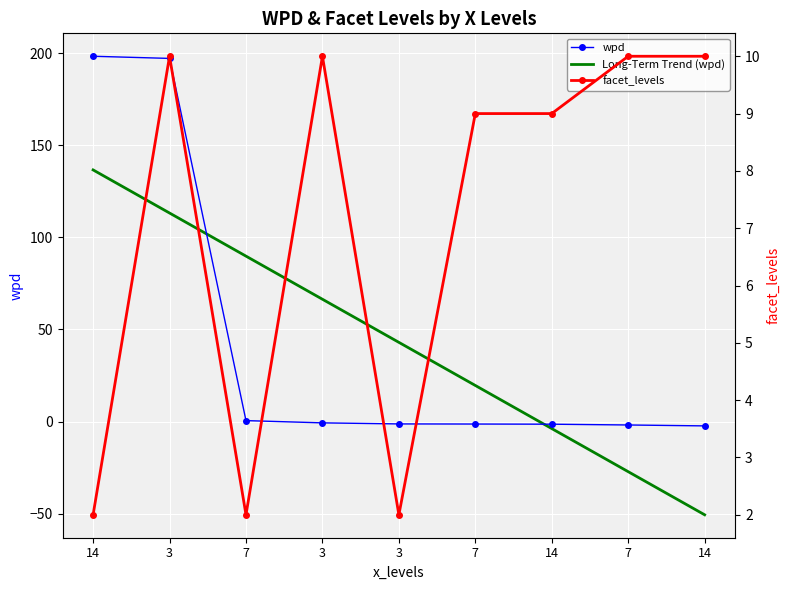

What is the approximate value of facet_levels at 7?

2.0